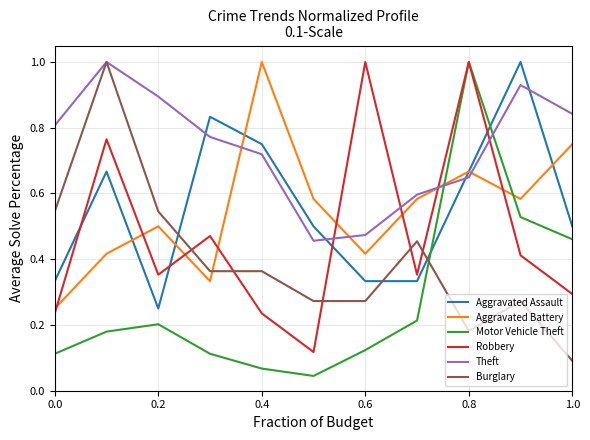

What is the highest value of the Motor Vehicle Theft series?

1.0